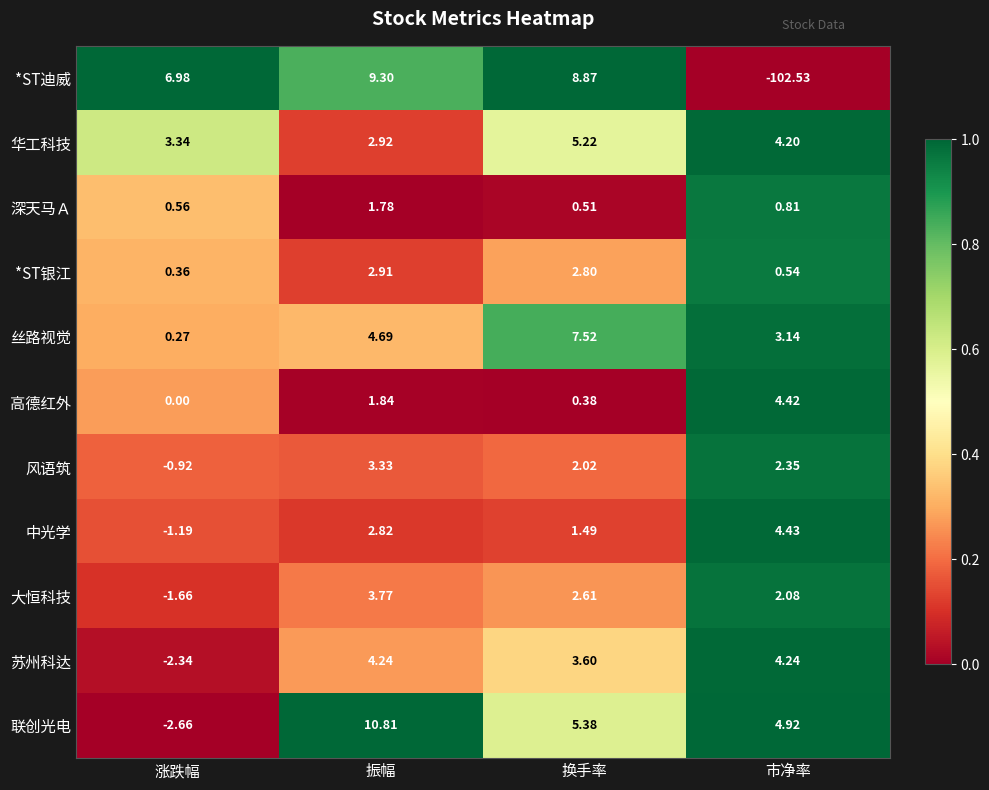

At which category does the chart reach its peak across all series?

振幅